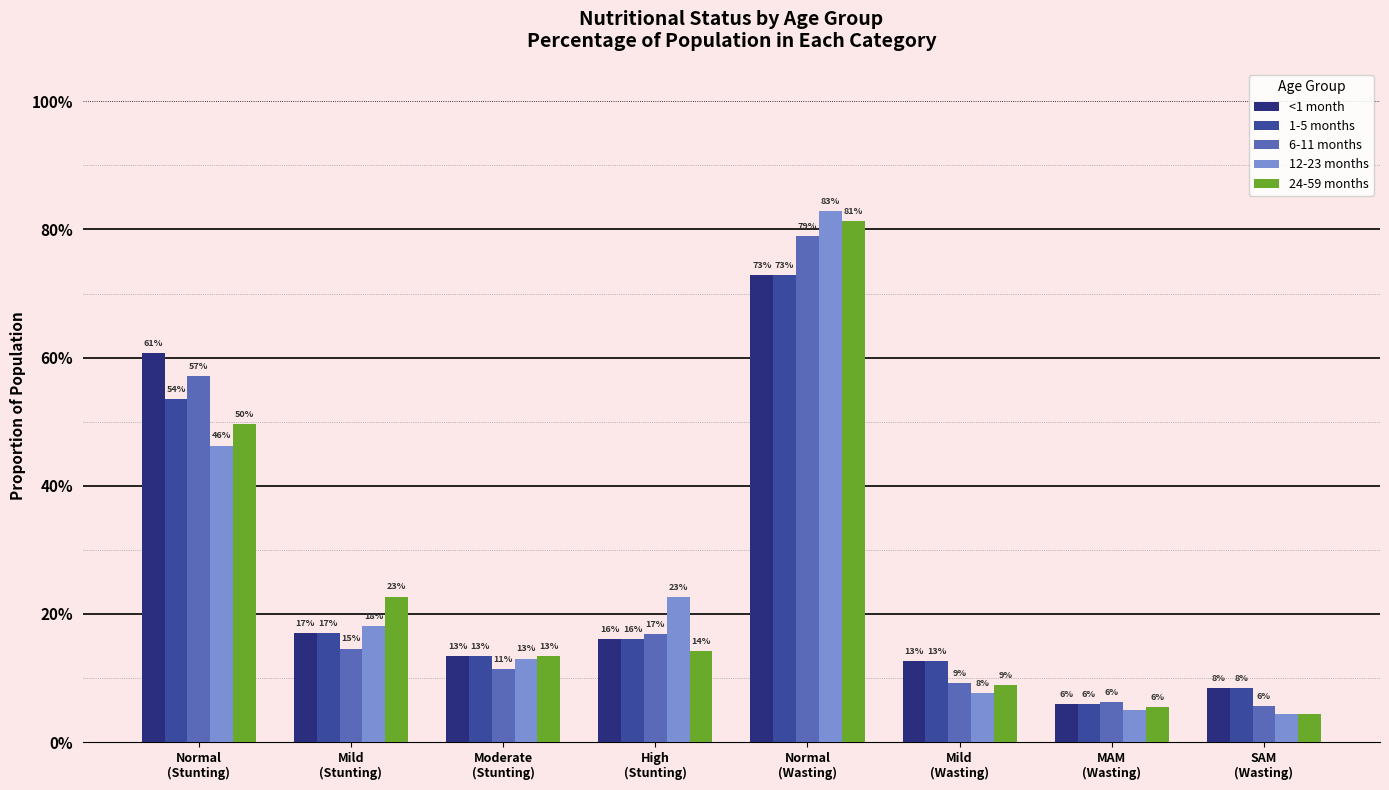

What is the difference between the maximum and minimum values in the 6-11 months series?

0.7